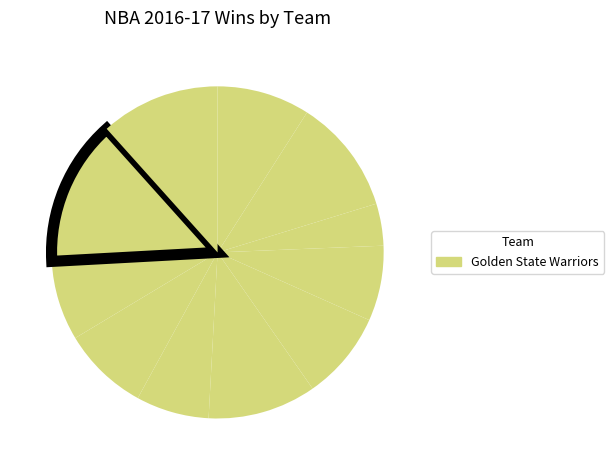

Count the number of slices in the pie.

11